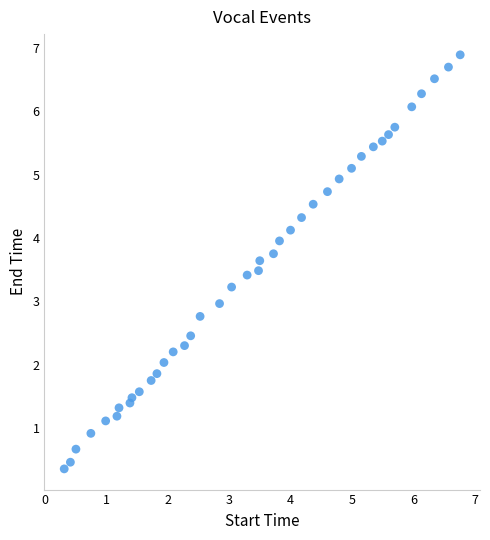

What is the range of Y values (max minus min)?

6.5